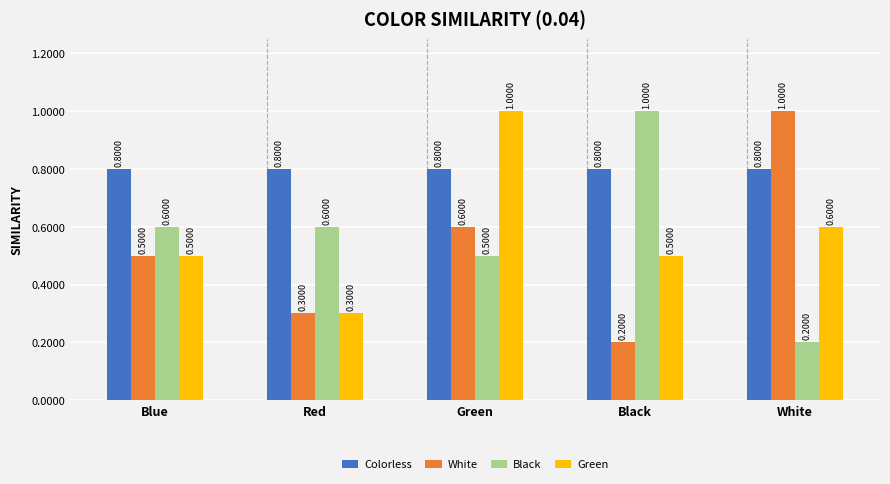

Read the Colorless value at Green.

0.8